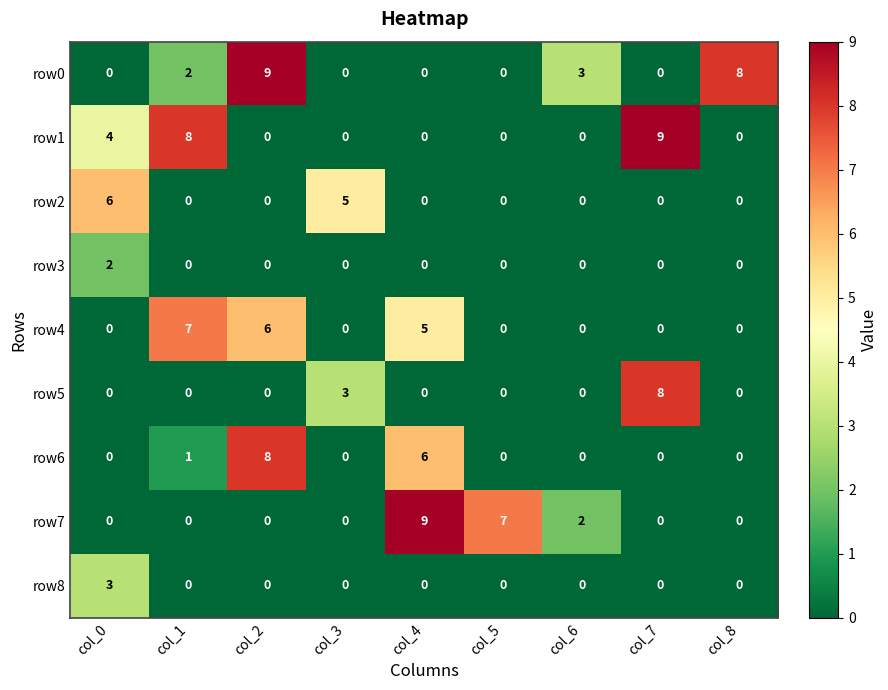

What is the total value across all series at col_5?

7